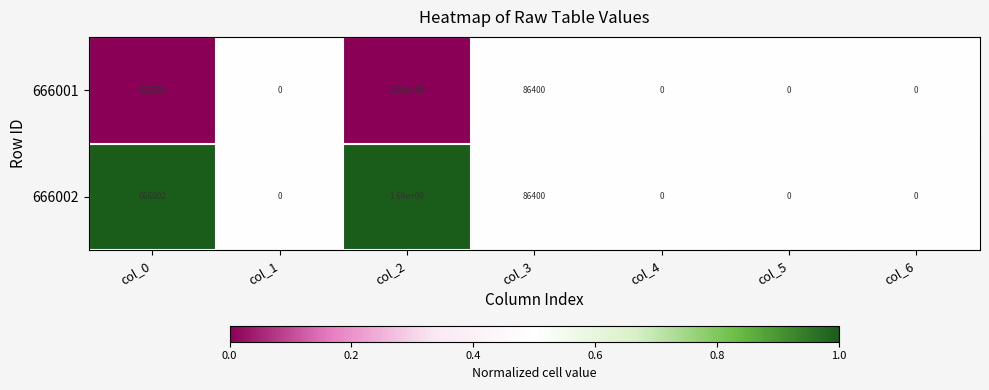

How many positive values does the 666001 series have?

3